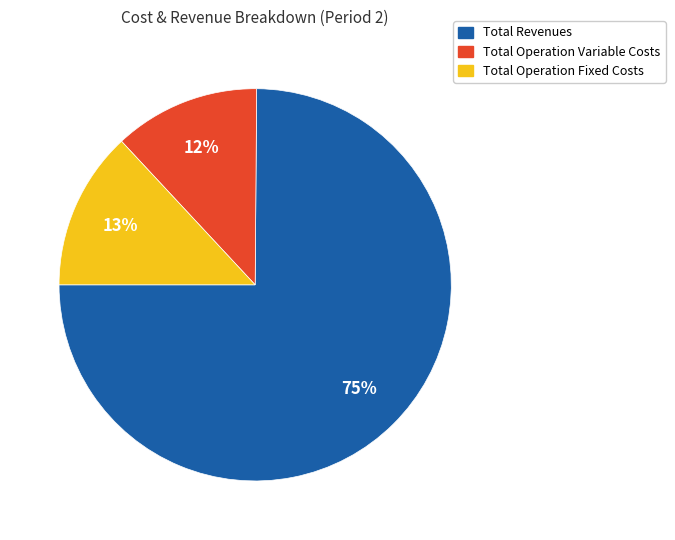

How many slices are in this pie chart?

3